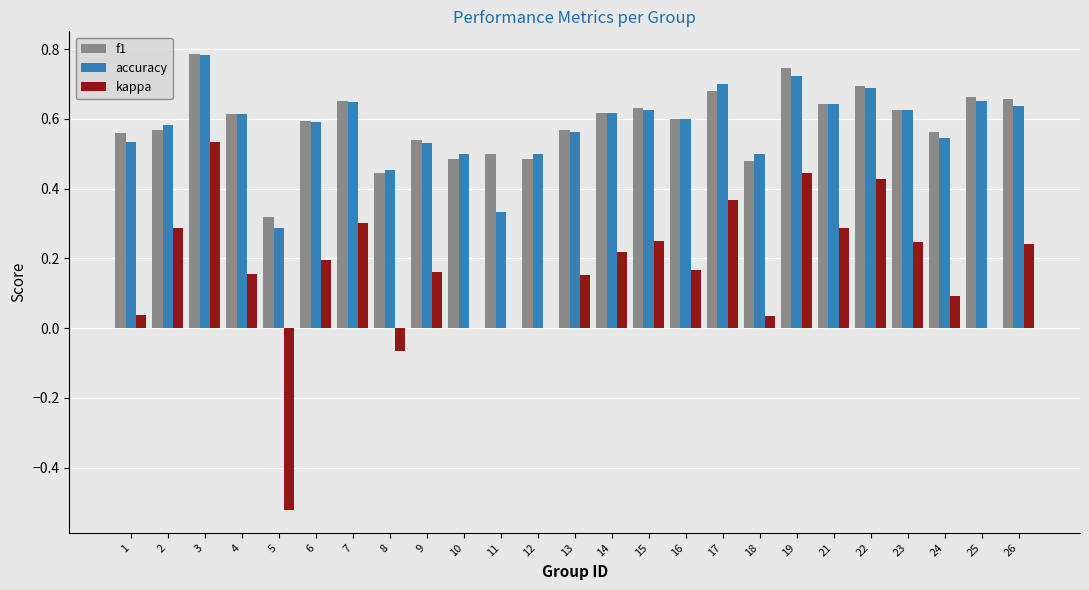

Between 5 and 14, which series saw the biggest shift?

kappa